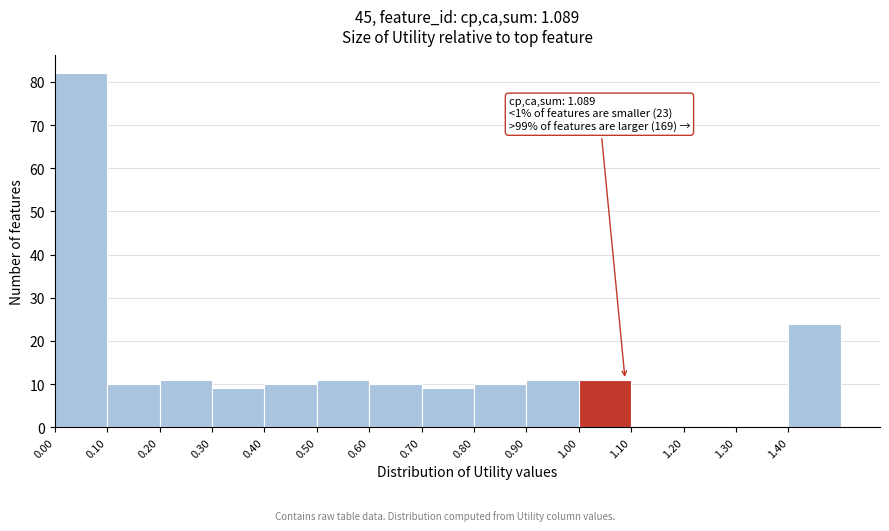

Which range on the x-axis has the tallest bar?

0.0 to 0.1